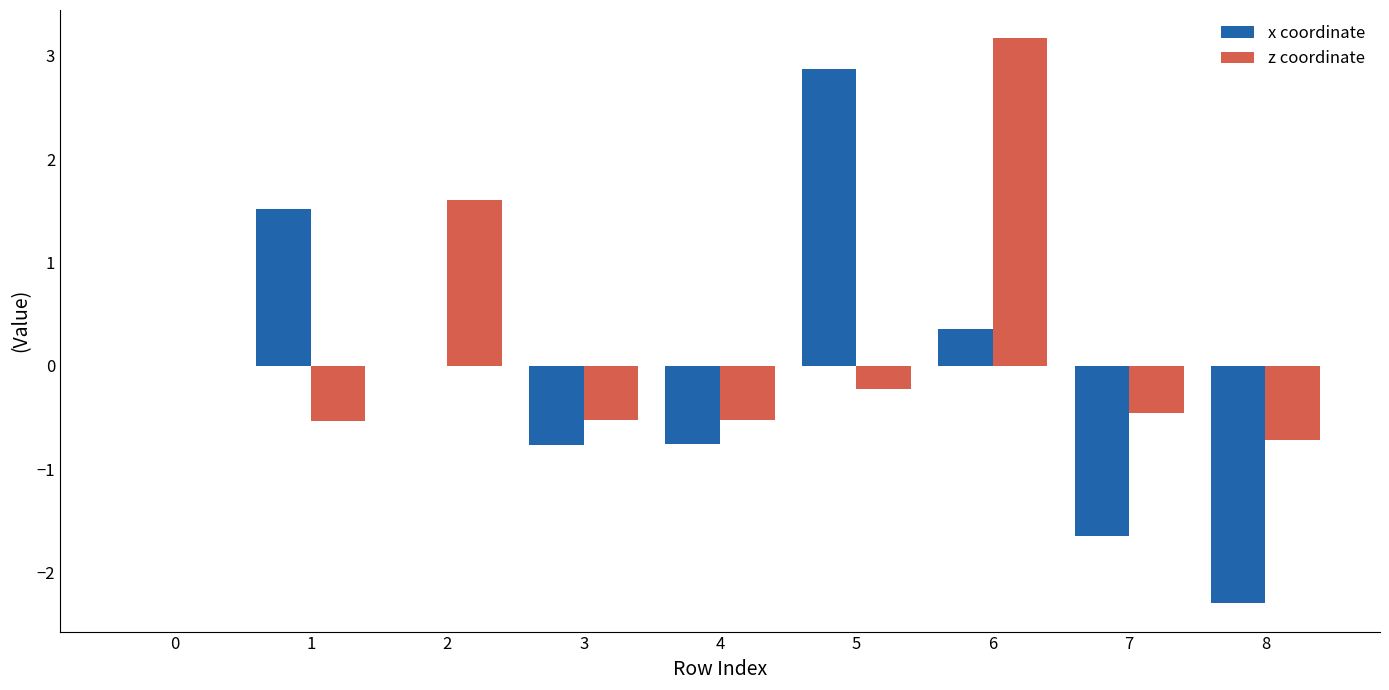

What is the greatest value displayed?

3.2